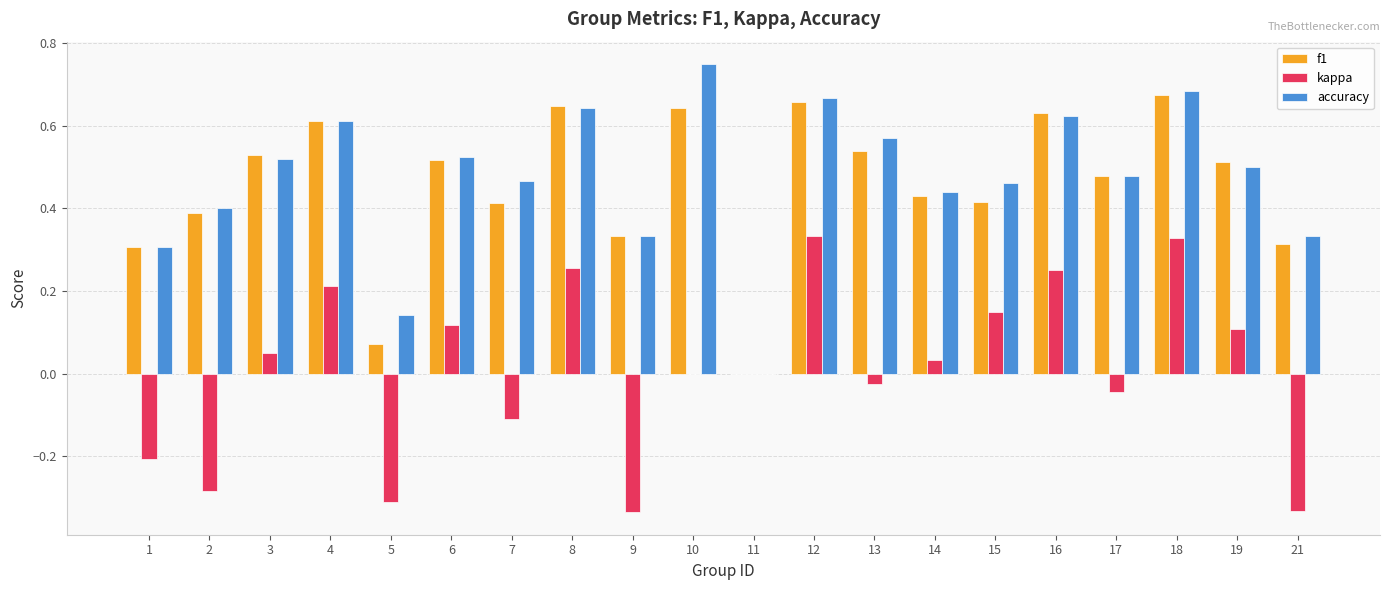

Which category has the highest value across all series?

10